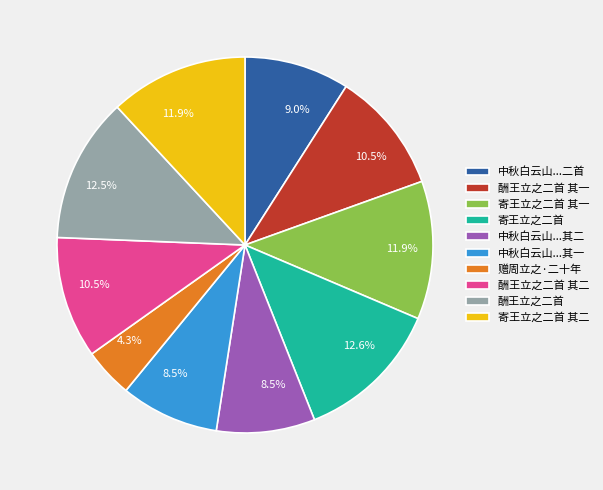

Is the sum of 赠周立之·二十年 and 寄王立之二首 greater than half?

No